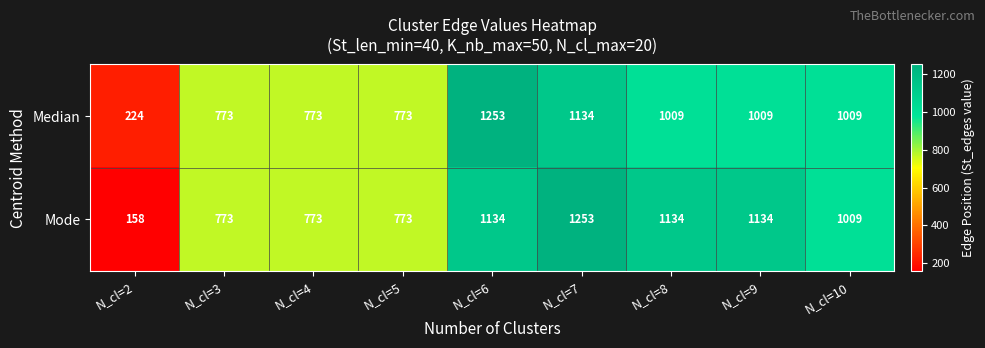

Where does the Mode series first go above 1009?

N_cl=6